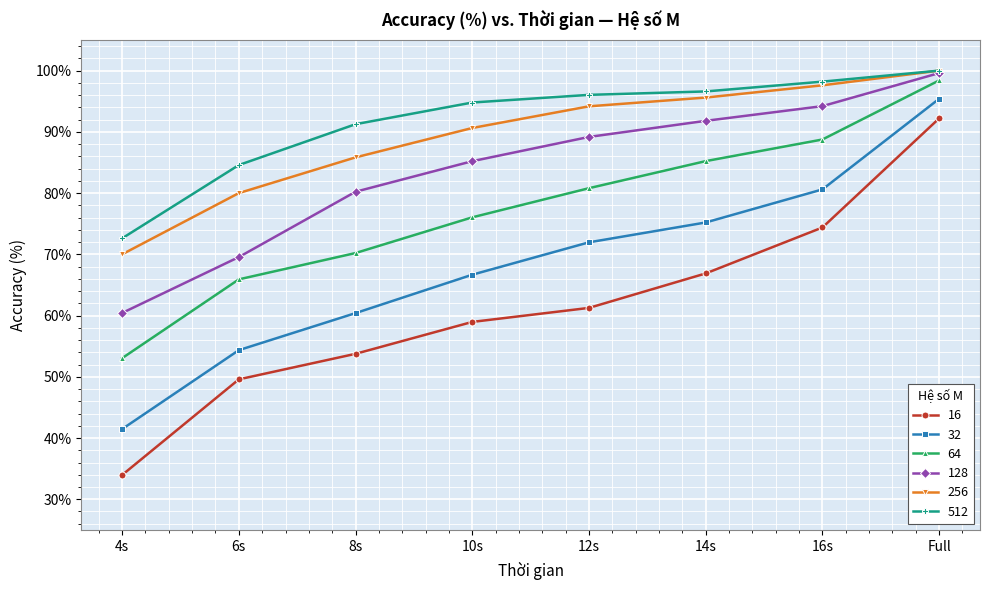

At which category does the chart reach its peak across all series?

Full